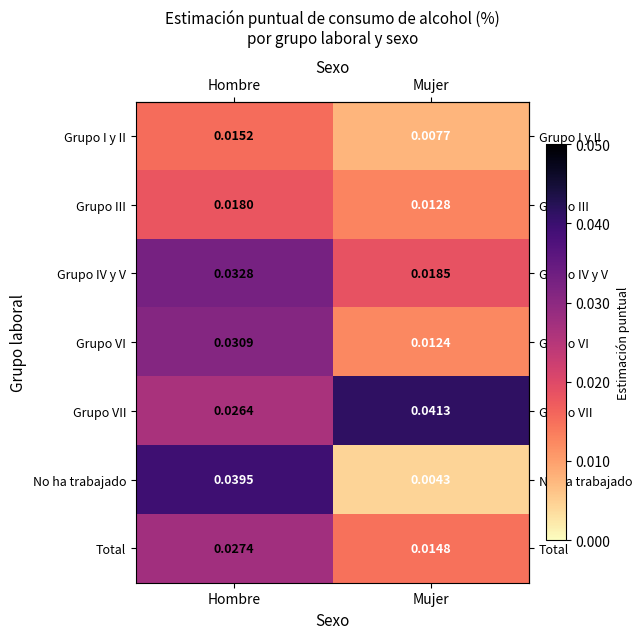

Between Hombre and Mujer, which series saw the biggest shift?

No ha trabajado